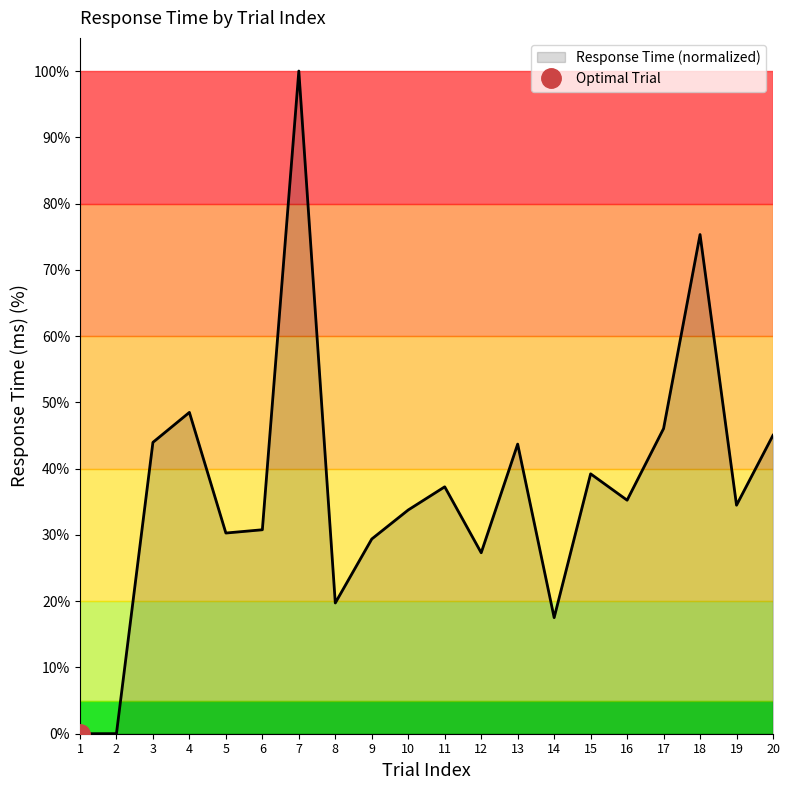

At which category does the chart reach its minimum across all series?

1